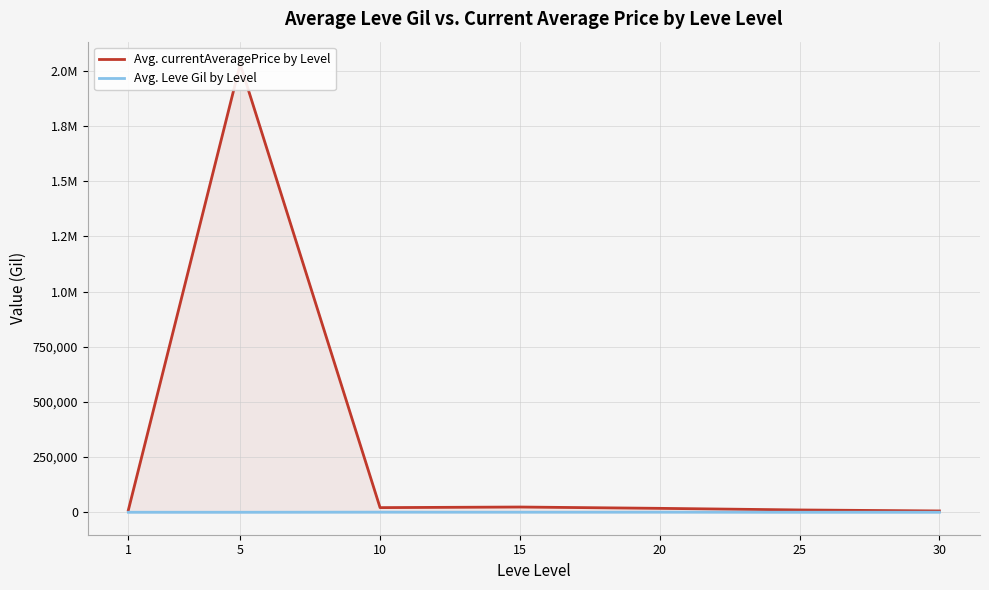

Reading left to right, transcribe all the data shown in this chart.

Avg. currentAveragePrice by Level: 9747.5	2031018.7	21251.6	23968.0	17955.1	10653.8	6174.2
Avg. Leve Gil by Level: 319.3	268.0	803.3	620.0	770.0	296.7	430.0